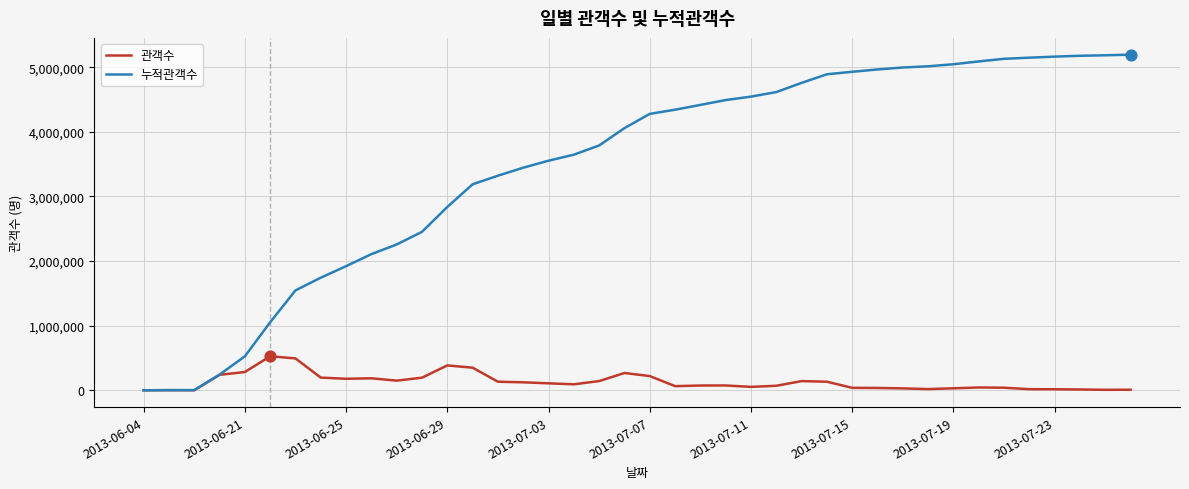

Which series has the largest range (max minus min)?

누적관객수